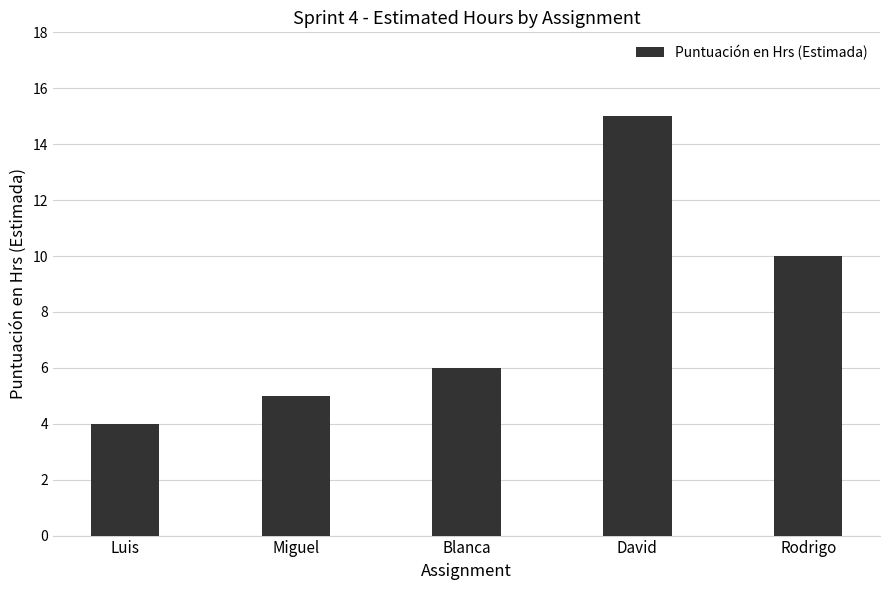

What is the change in value from Miguel to David?

+10